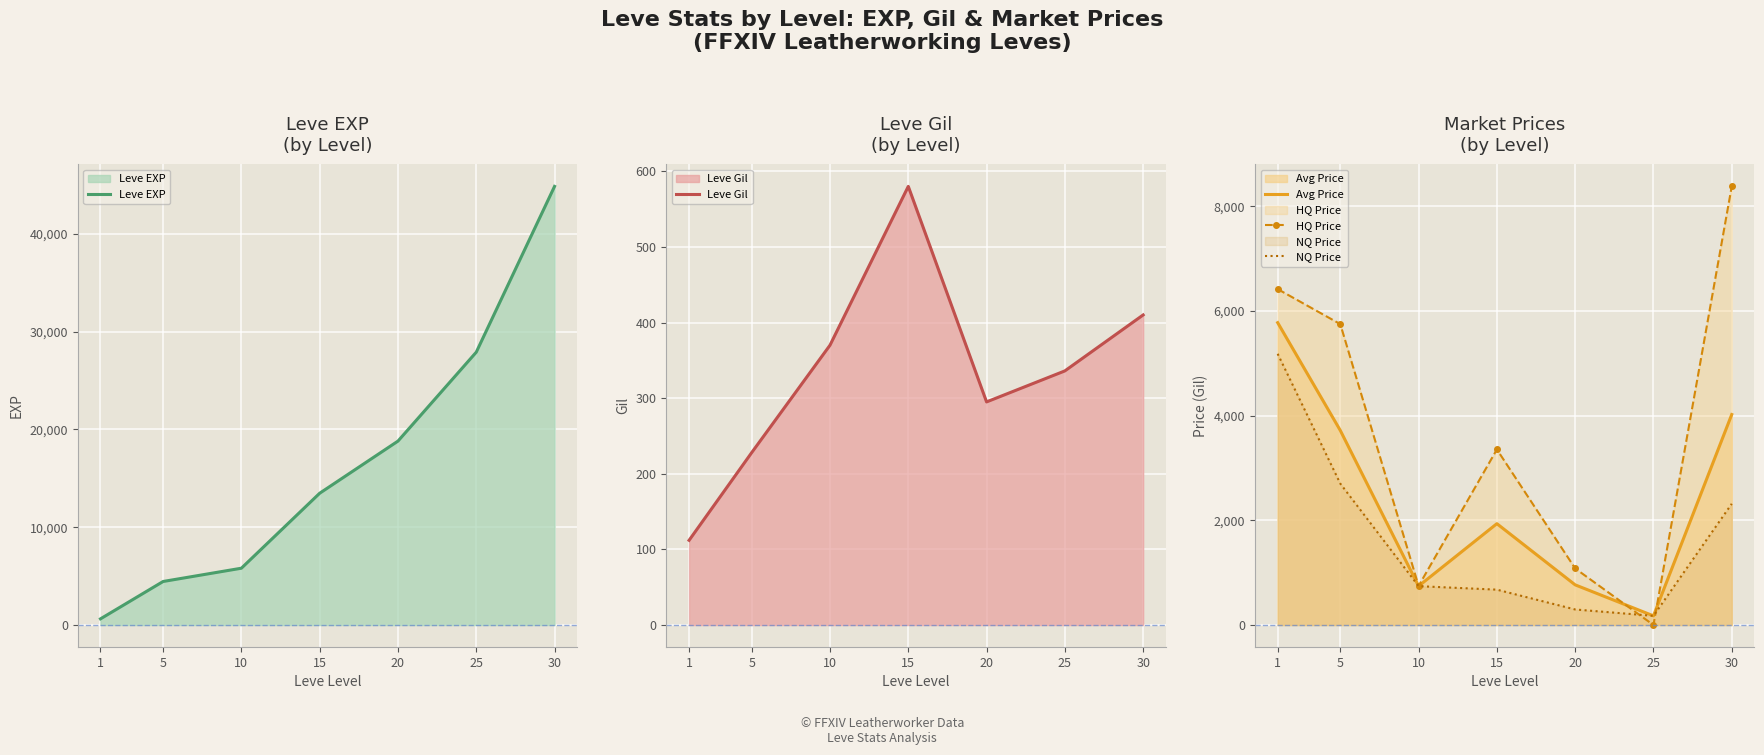

How many lines are shown in the chart?

5